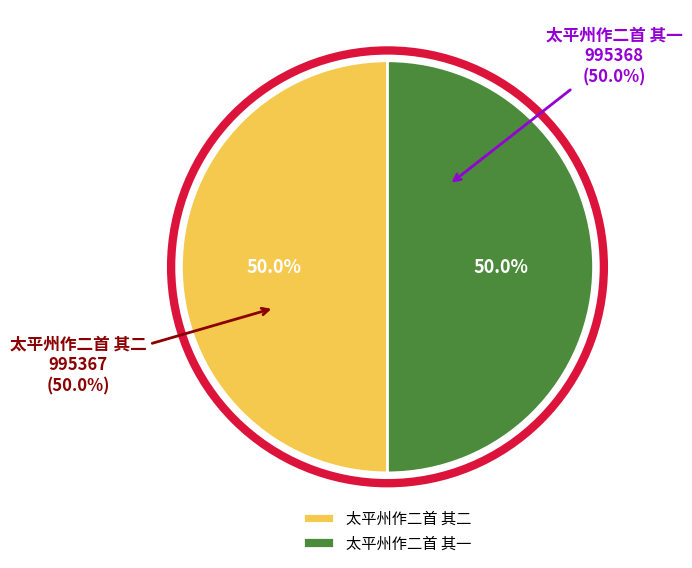

To the nearest percent, what is the combined percentage of 太平州作二首 其二 and 太平州作二首 其一?

100%